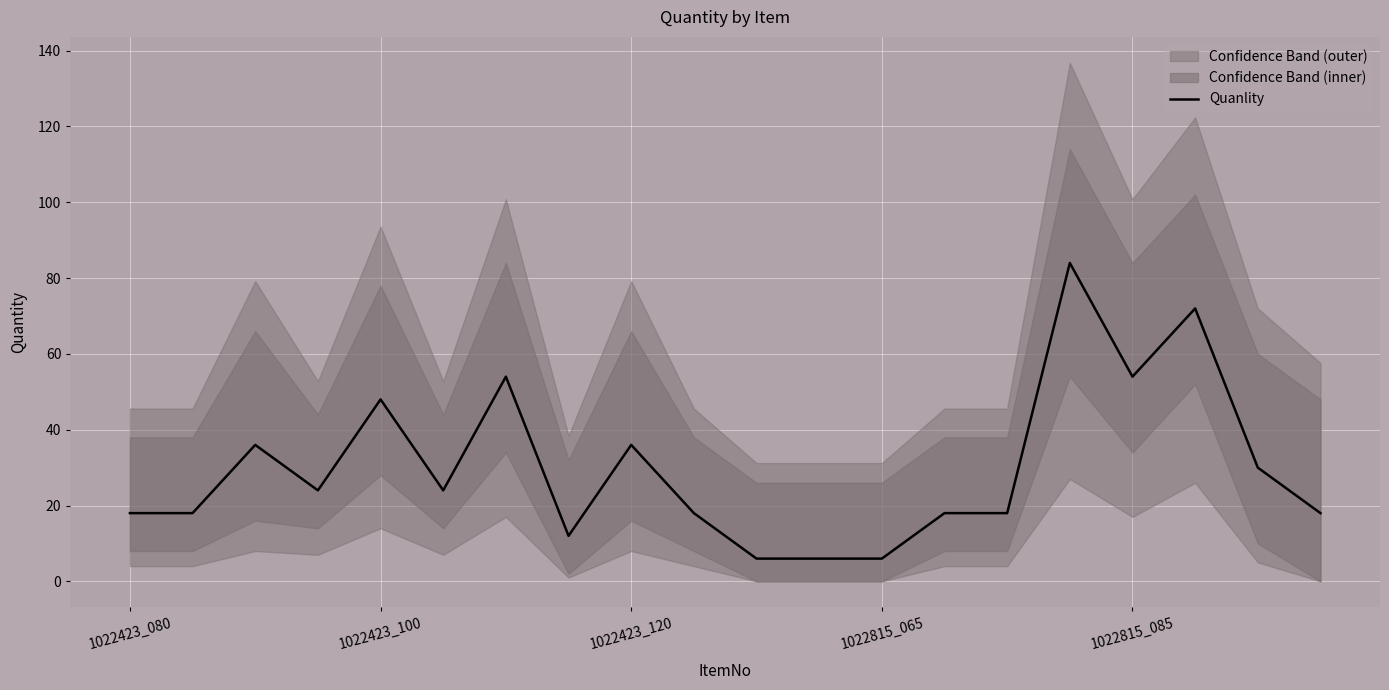

Where is Quanlity nearest to the value 45?

1022423_100